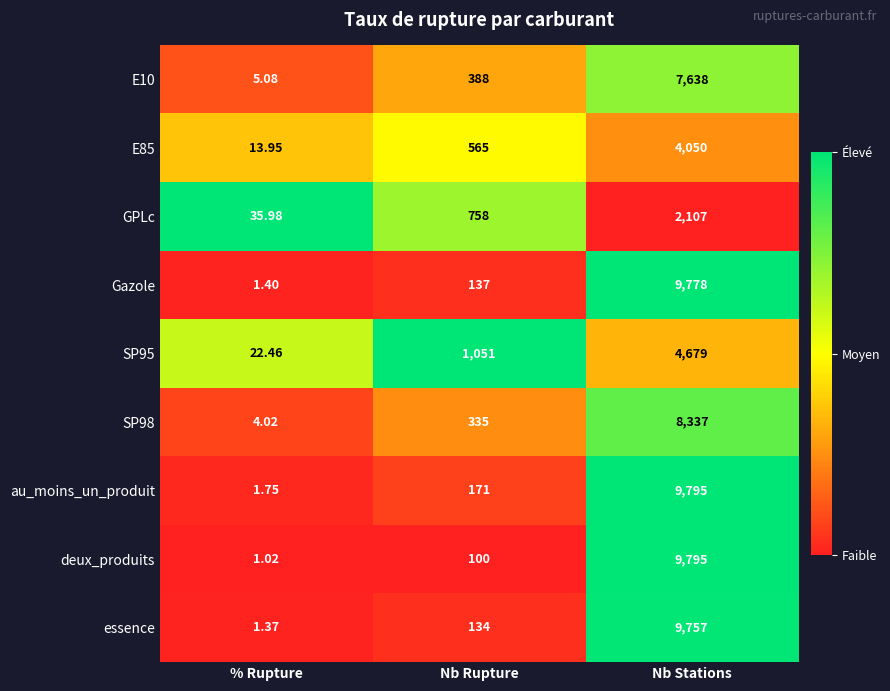

Rank the categories by essence value from highest to lowest.

Nb Stations, Nb Rupture, % Rupture